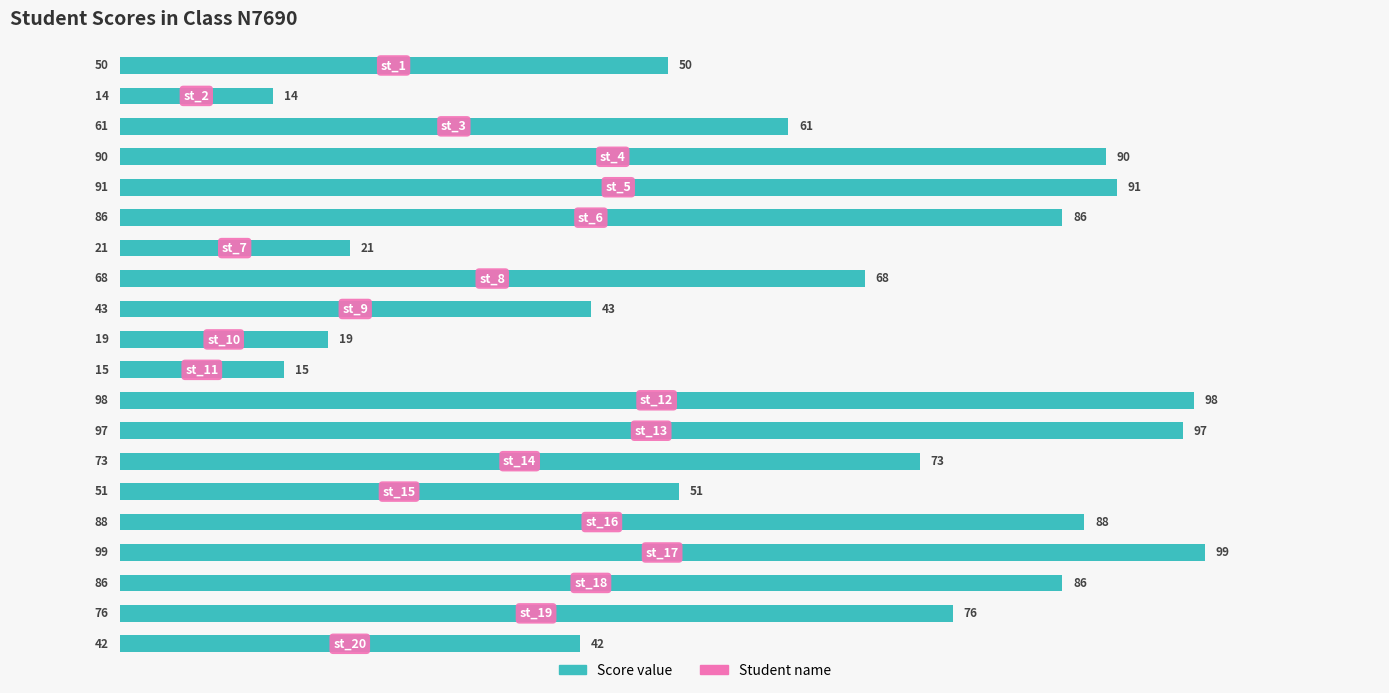

What is the sum of all values?

1268